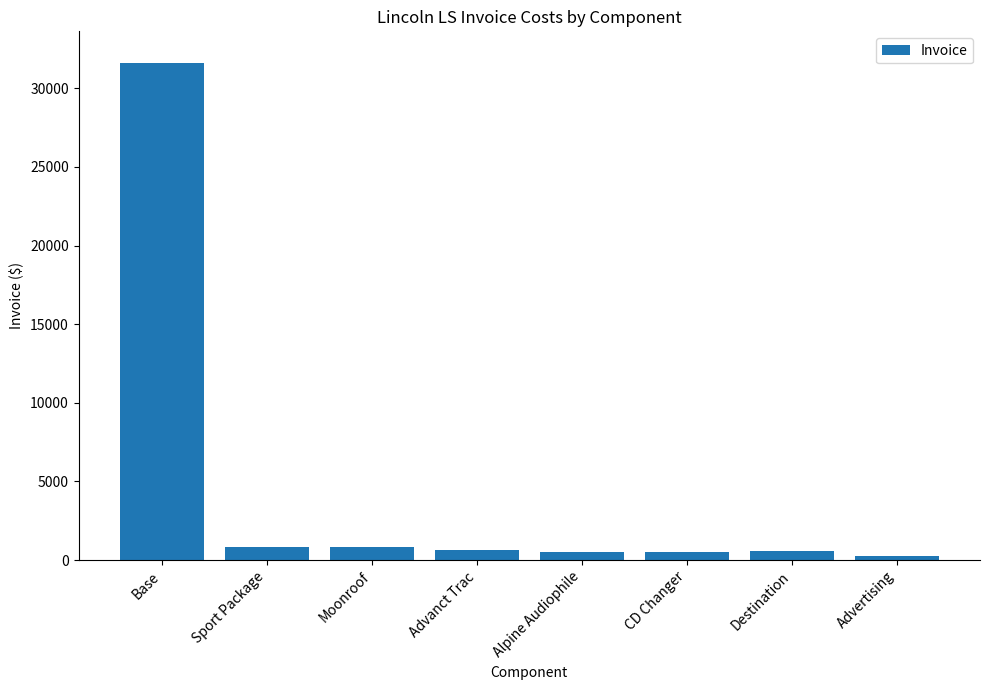

Approximately how many times larger is the value at Sport Package compared to Alpine Audiophile?

1.8